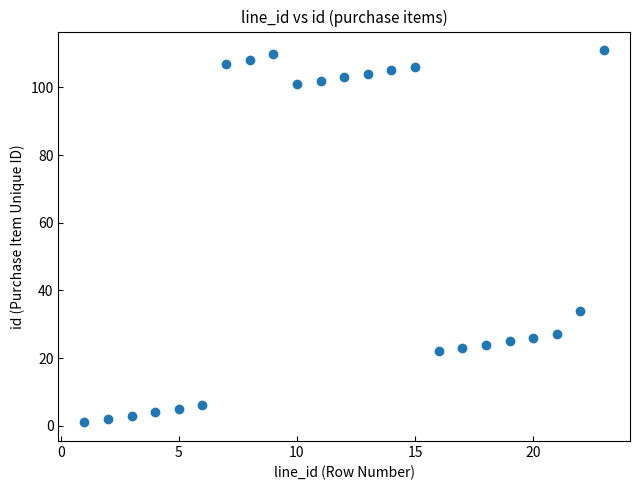

What Y value in the scatter plot is closest to 56?

34